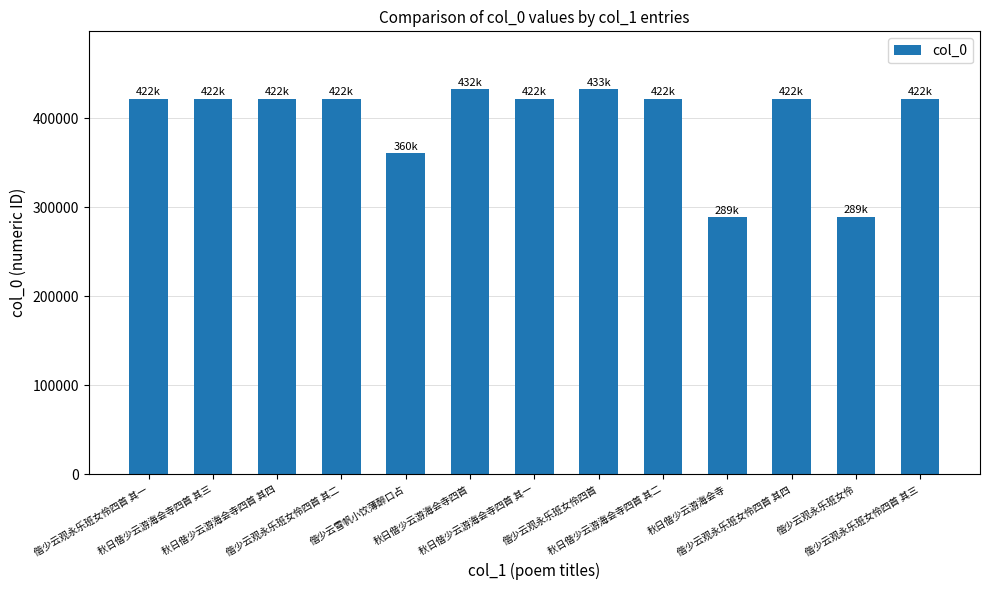

What is the maximum value shown in the chart?

432524